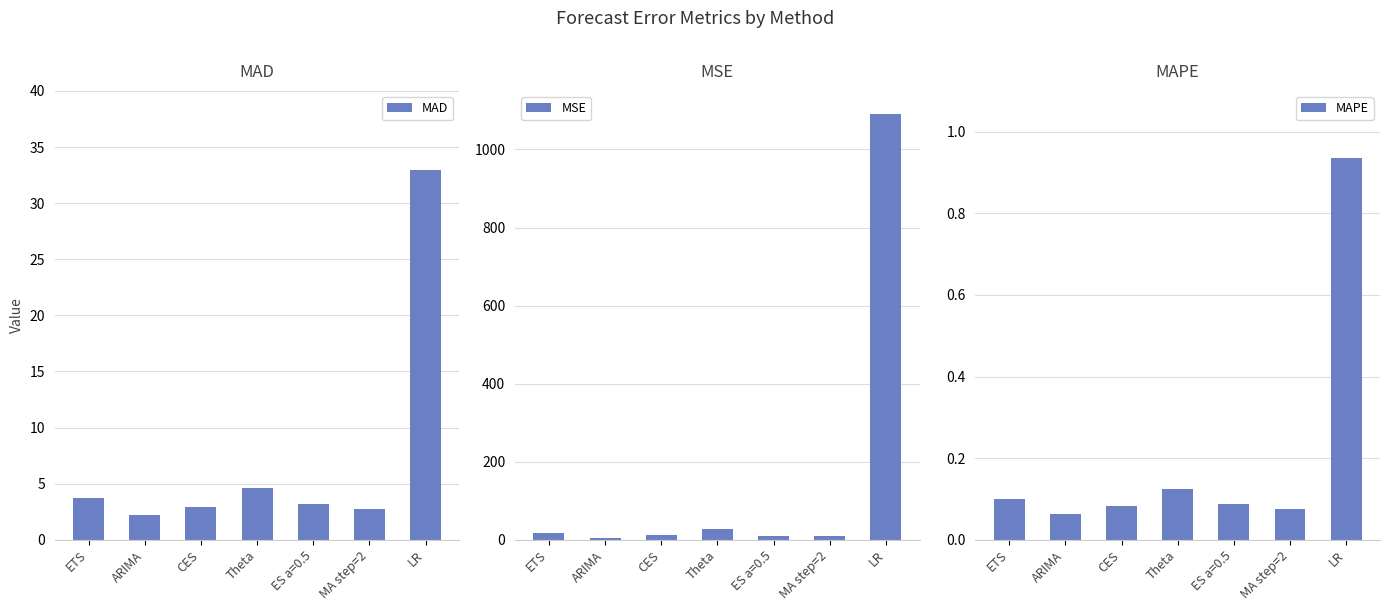

Does the chart contain any negative values?

No